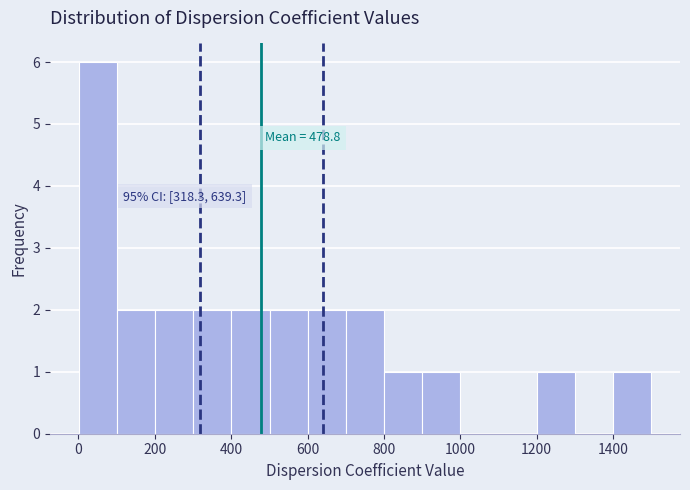

Over which range of the x-axis is the bar tallest?

0 to 100